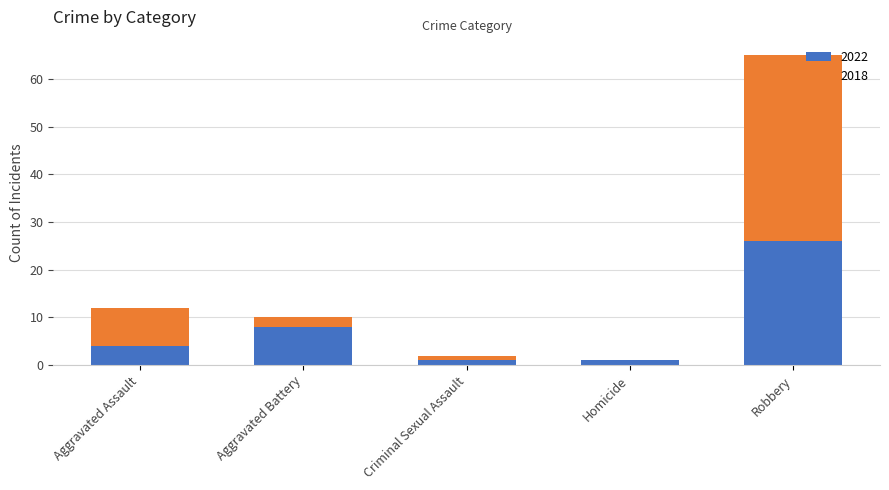

Which category has the highest value in the 2022 series?

Robbery